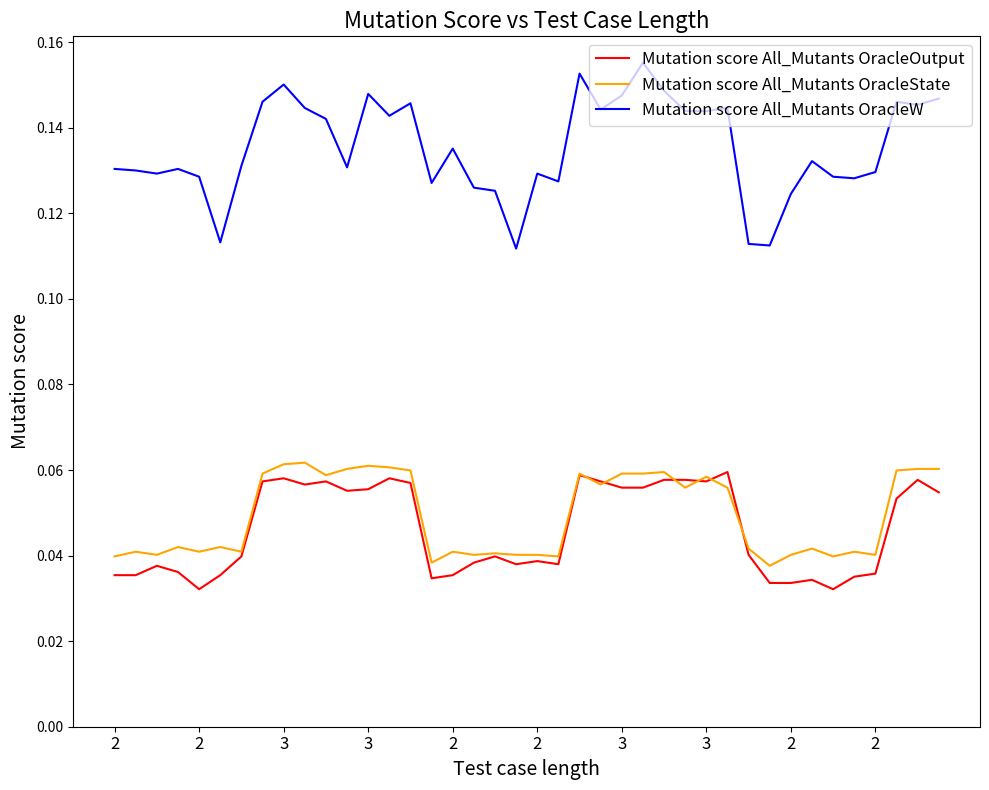

True or false: Mutation score All_Mutants OracleW and Mutation score All_Mutants OracleOutput cross at least once.

False